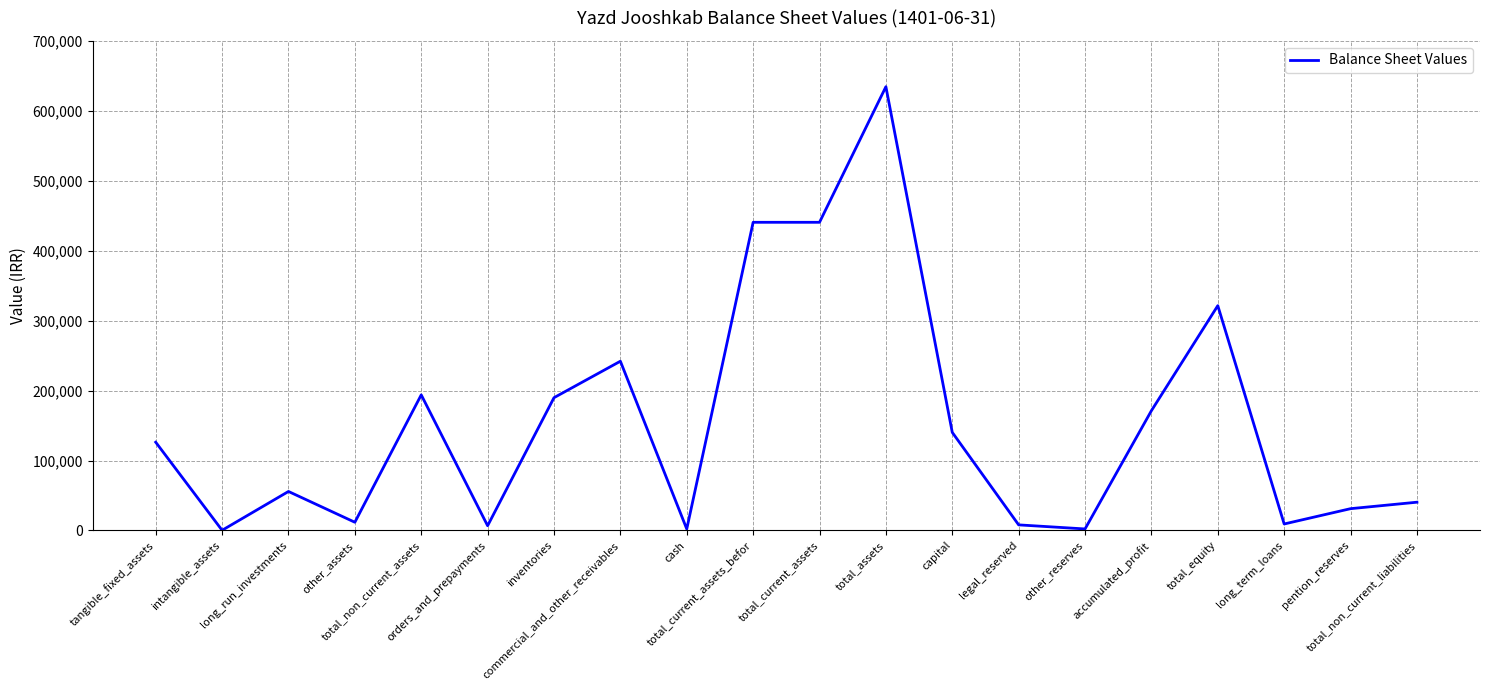

What is the difference between the maximum and minimum values?

634212